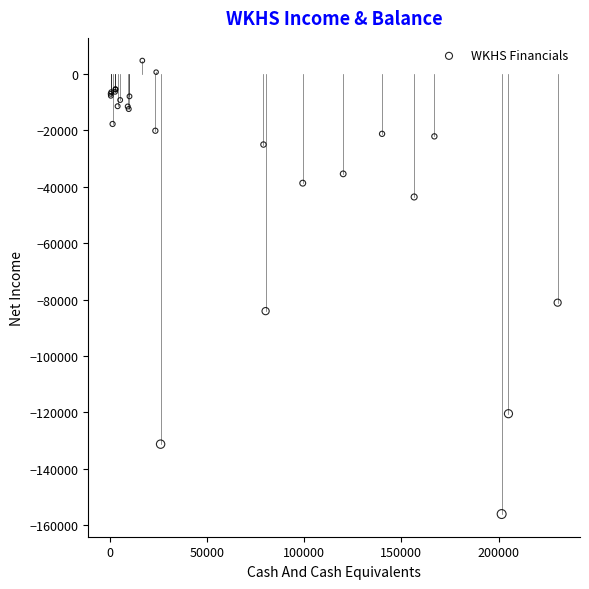

What Y value in the scatter plot is closest to -75650?

-81100